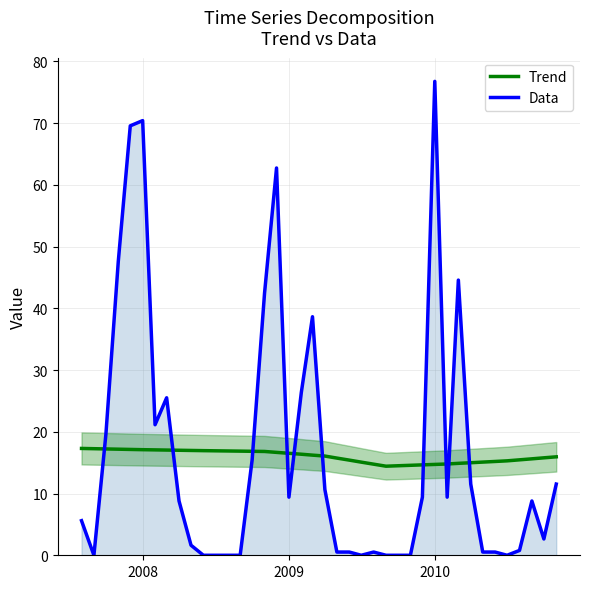

Which series has the largest range (max minus min)?

Data